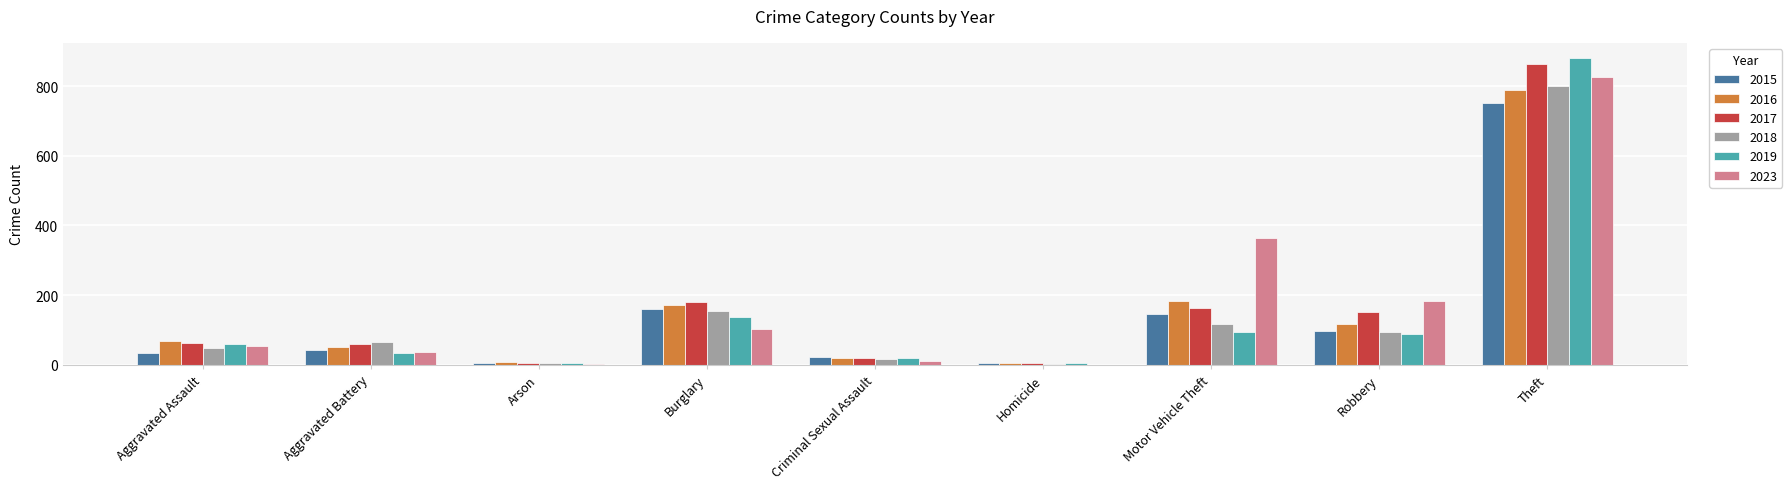

What are all the series names shown in the legend?

2015, 2016, 2017, 2018, 2019, 2023